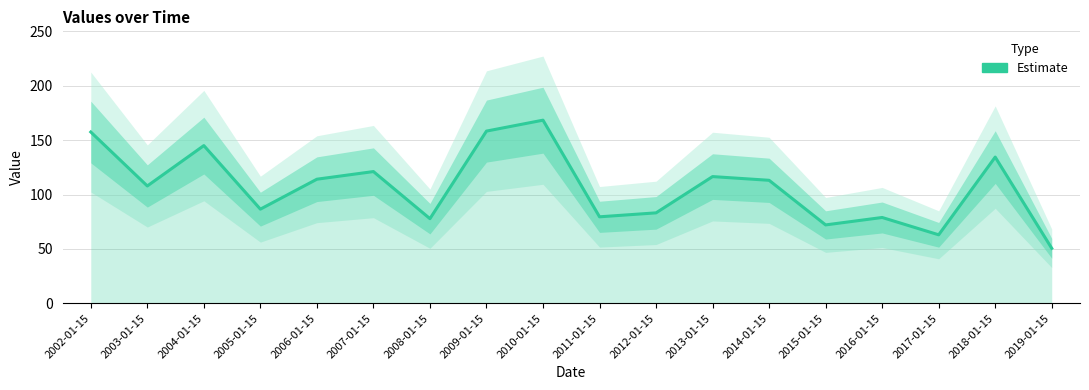

Reading right to left, extract all data points from this chart.

2019-01-15=50.6	2018-01-15=134.5	2017-01-15=63.0	2016-01-15=78.9	2015-01-15=72.1	2014-01-15=113.1	2013-01-15=116.5	2012-01-15=83.2	2011-01-15=79.6	2010-01-15=168.4	2009-01-15=158.4	2008-01-15=77.9	2007-01-15=121.2	2006-01-15=114.1	2005-01-15=86.6	2004-01-15=145.0	2003-01-15=107.9	2002-01-15=157.5